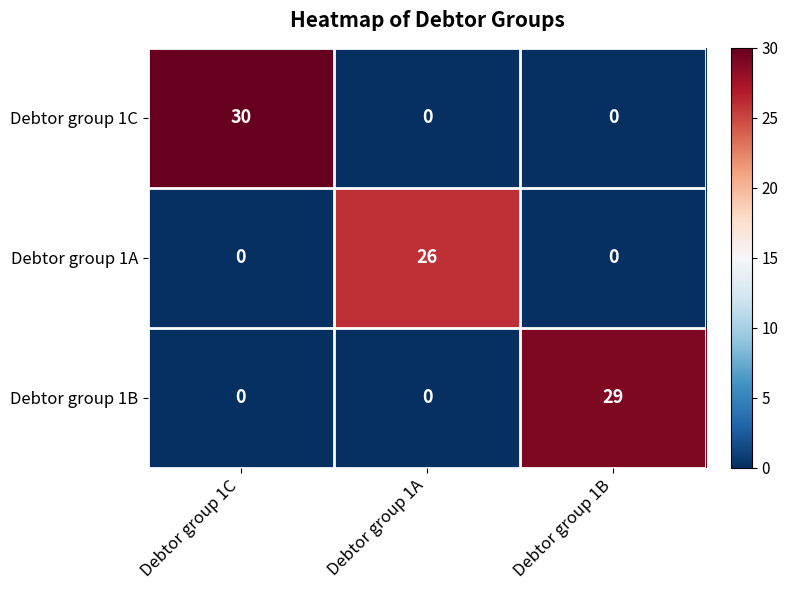

How many positive values does the Debtor group 1B series have?

1